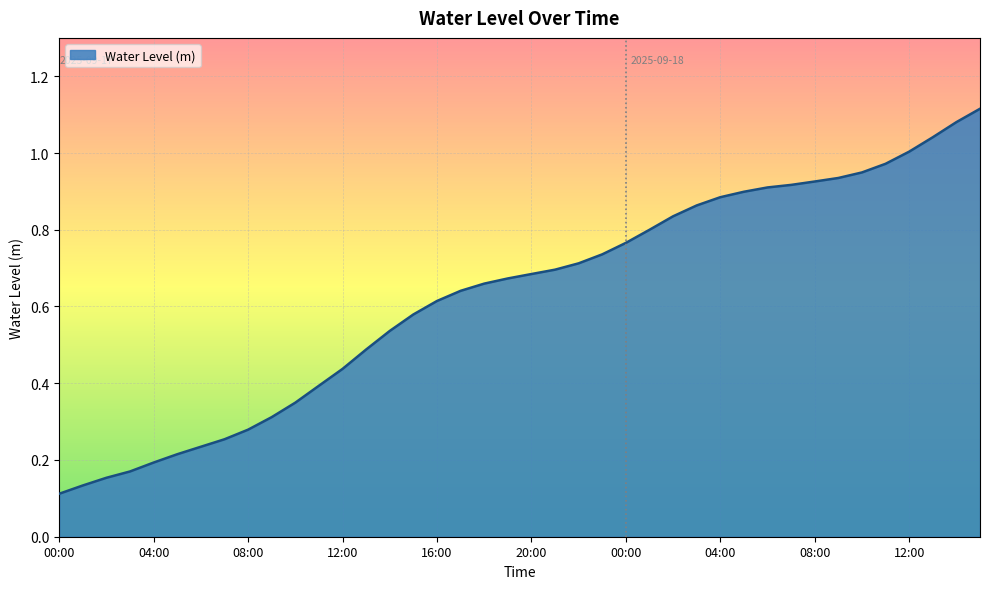

How many lines are shown in the chart?

1